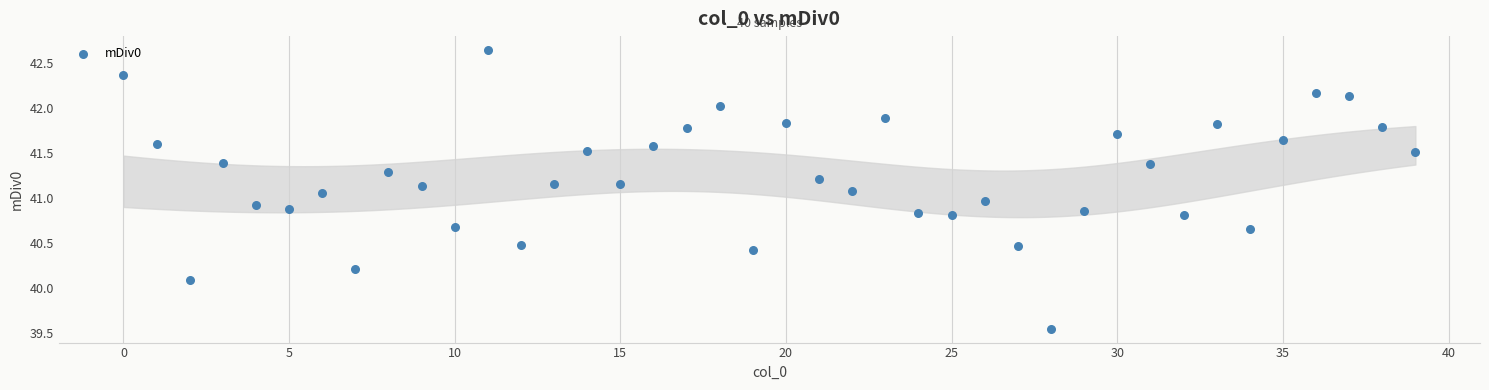

What is the range of Y values (max minus min)?

3.1